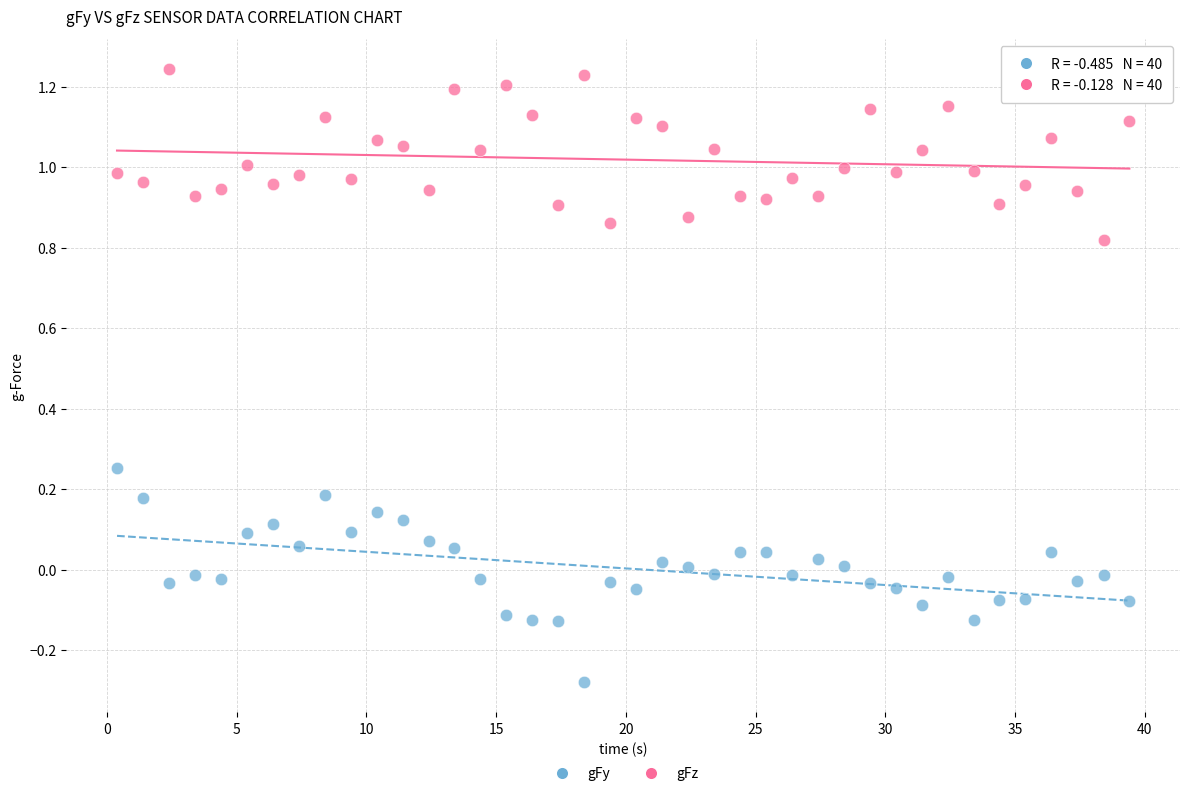

Which series reaches the maximum Y coordinate?

gFz